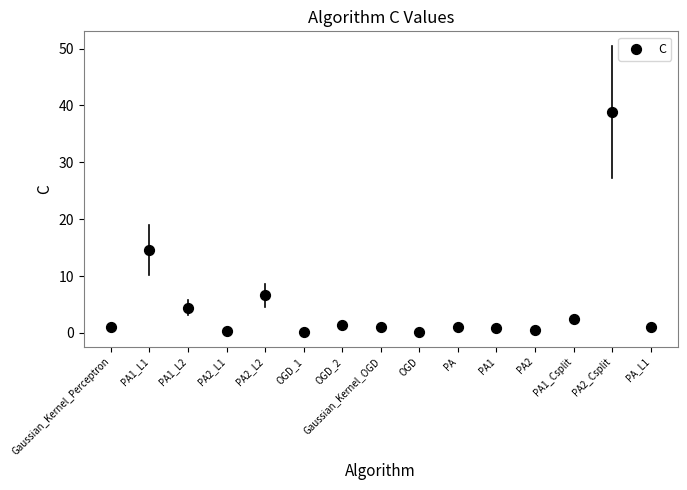

What Y value in the scatter plot is closest to 19?

14.7